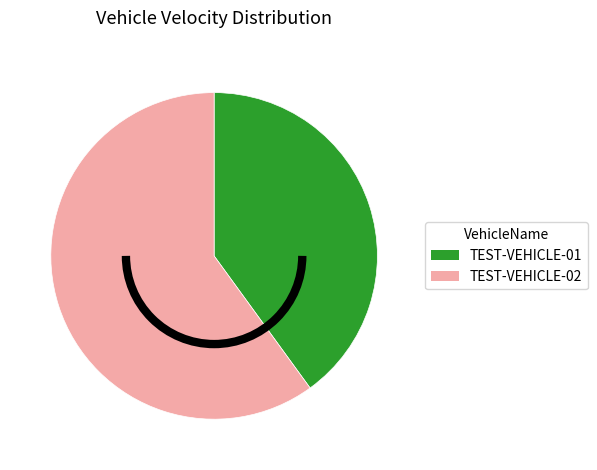

Rank the categories by value from highest to lowest.

TEST-VEHICLE-02, TEST-VEHICLE-01